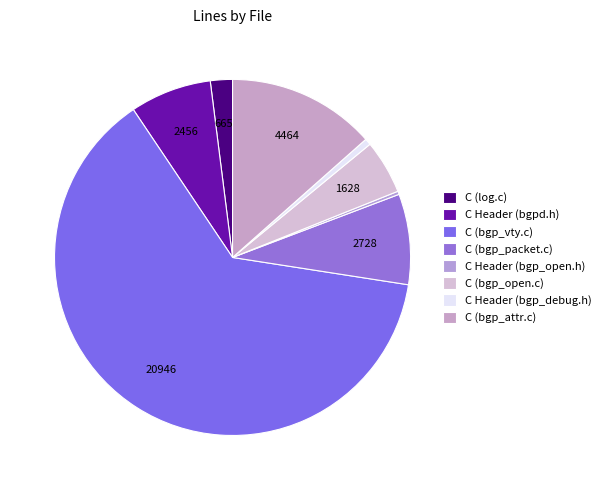

Which category accounts for the majority?

C (bgp_vty.c)